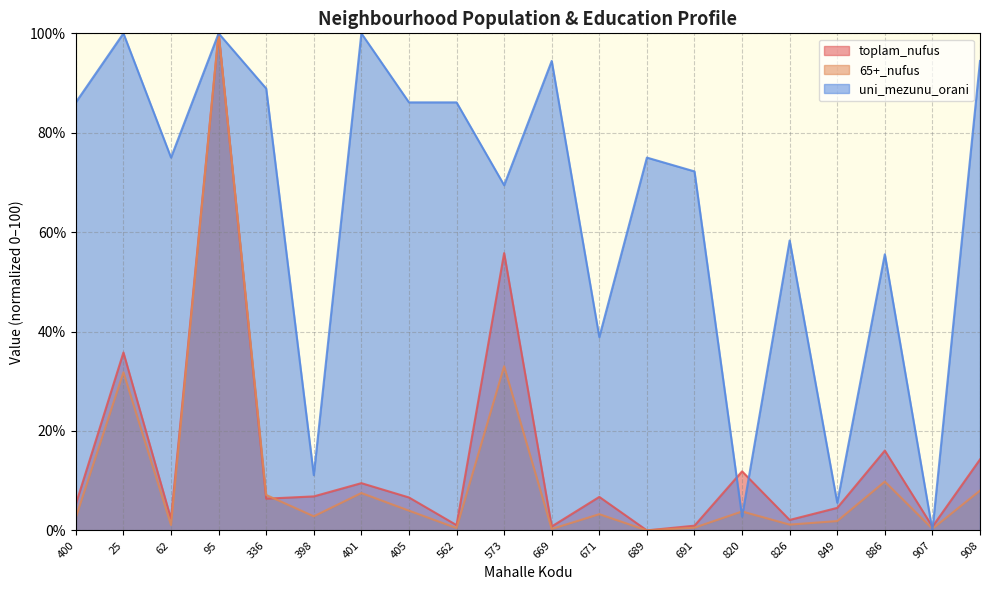

How many times do toplam_nufus and 65+_nufus cross each other?

1